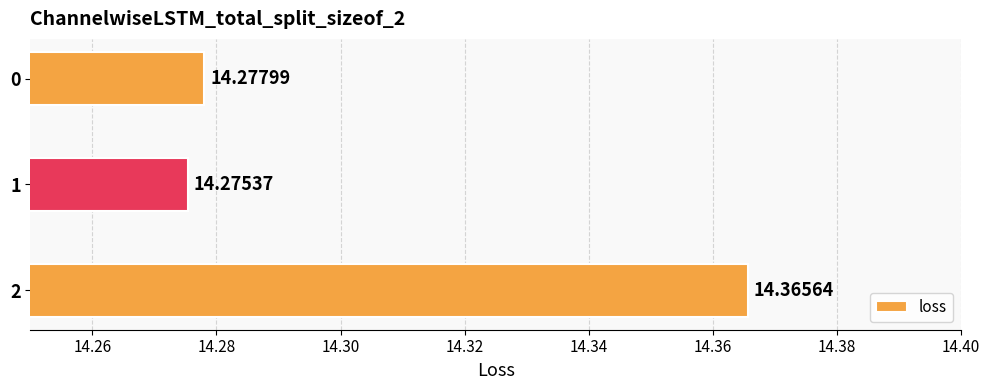

What is the smallest value displayed?

14.3